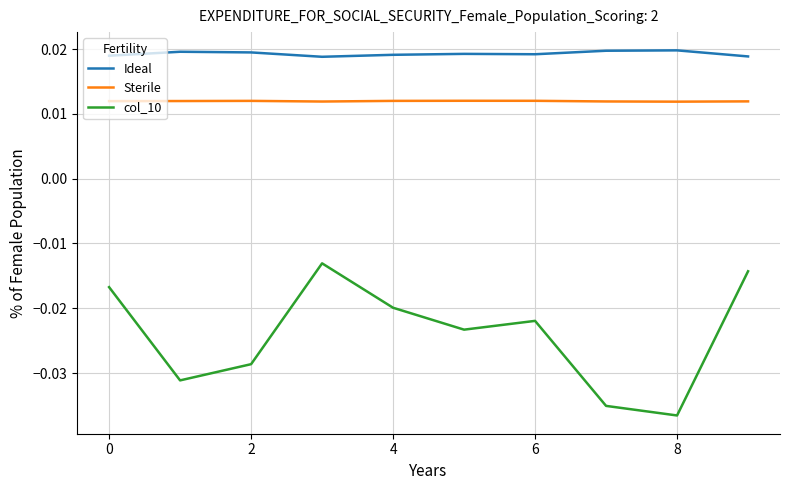

Rank the series by their maximum value, from highest to lowest.

Ideal, Sterile, col_10